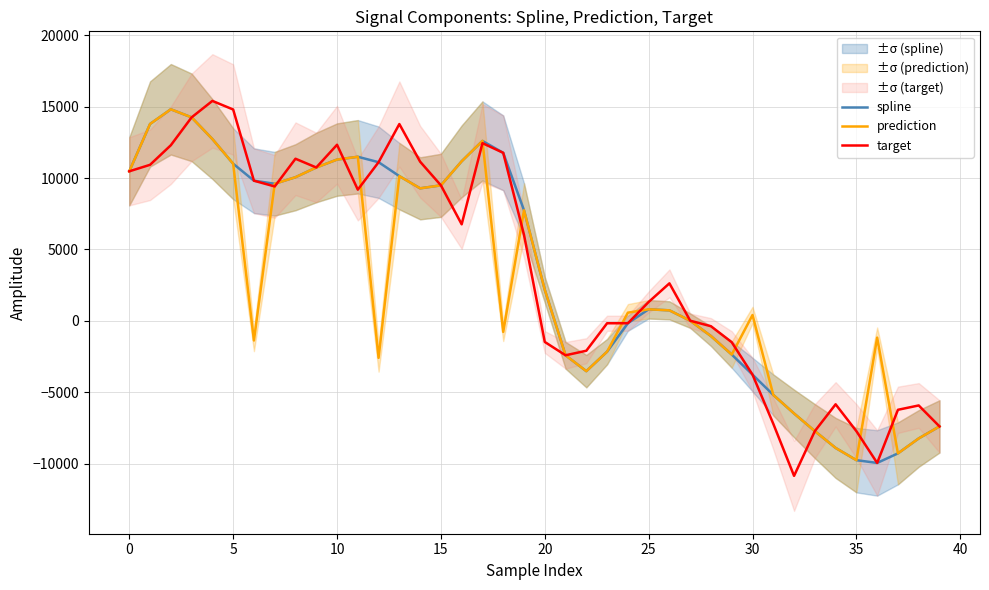

What is the smallest value displayed?

-10843.6